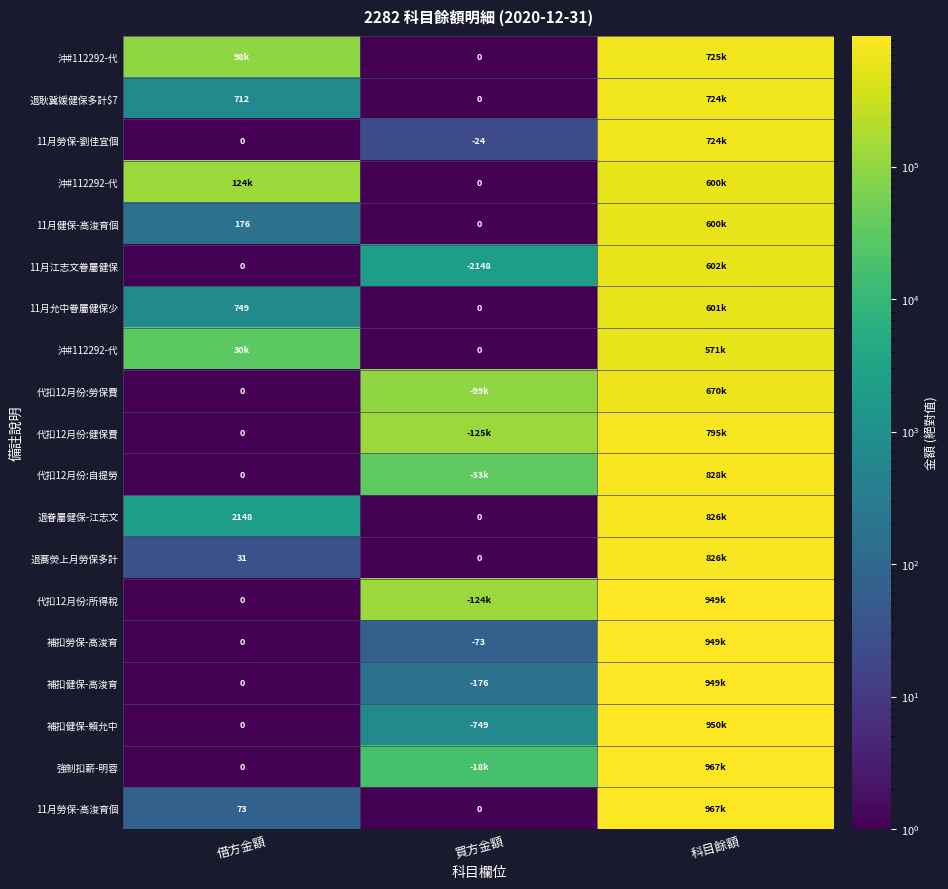

At which category is the sum across all series the highest?

科目餘額